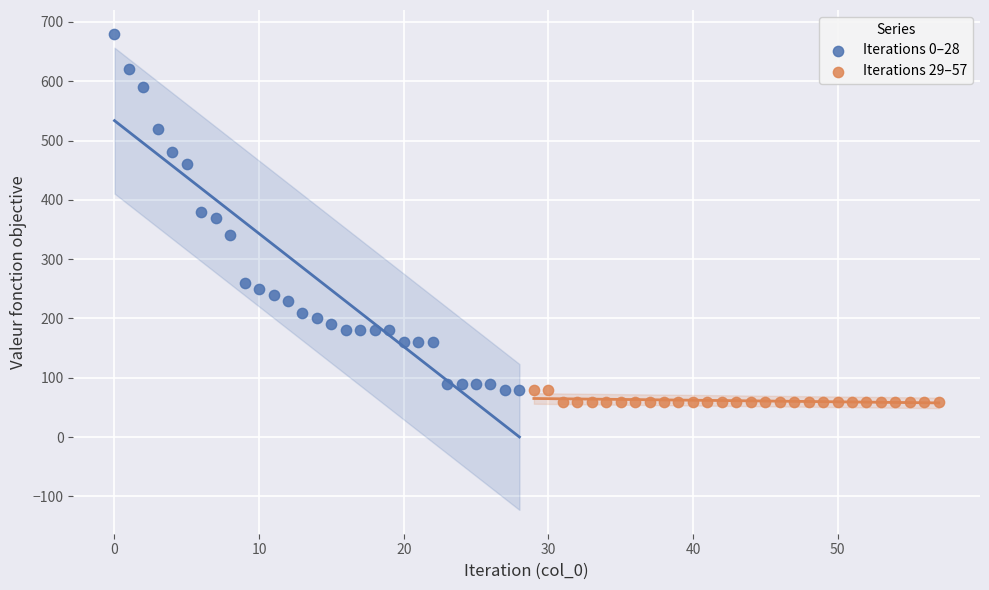

Which series contains the highest Y value?

Iterations 0–28